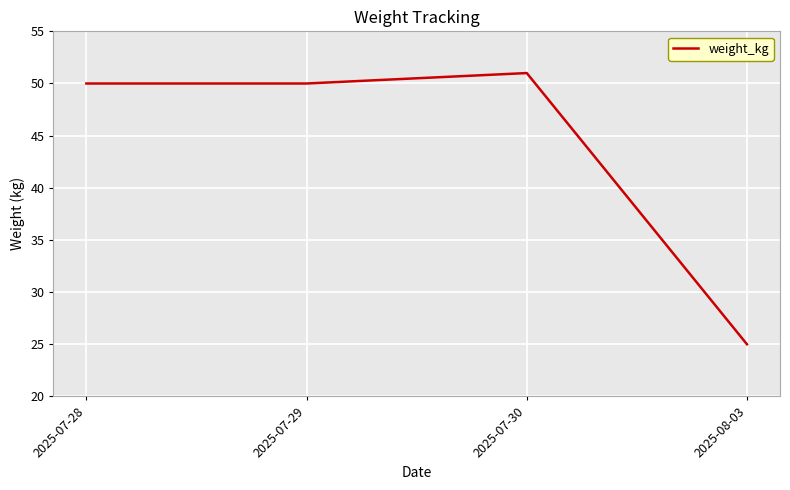

The value at 2025-07-28 is 13. True or false?

False